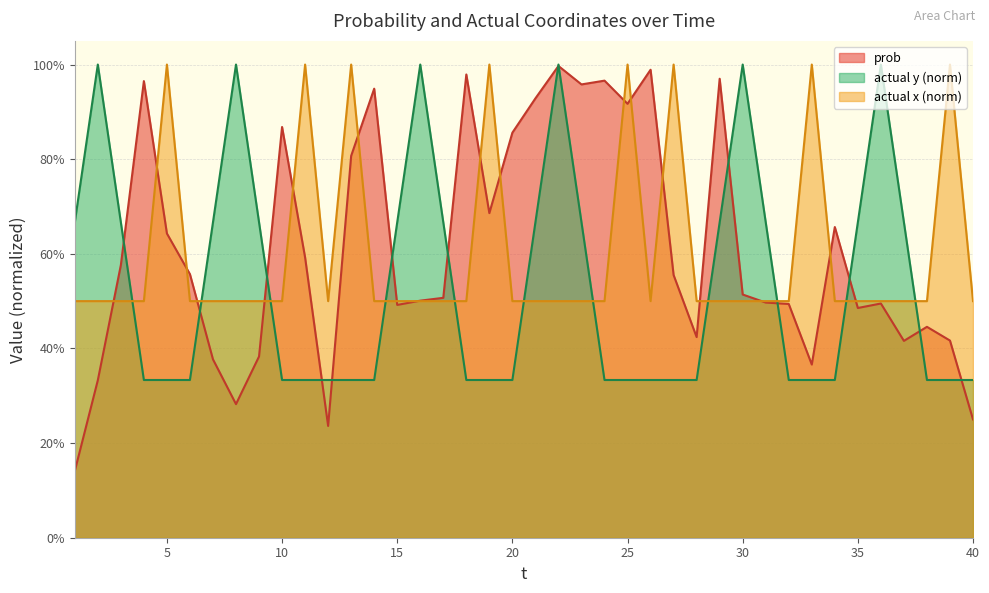

What is the average value of the prob series?

0.6